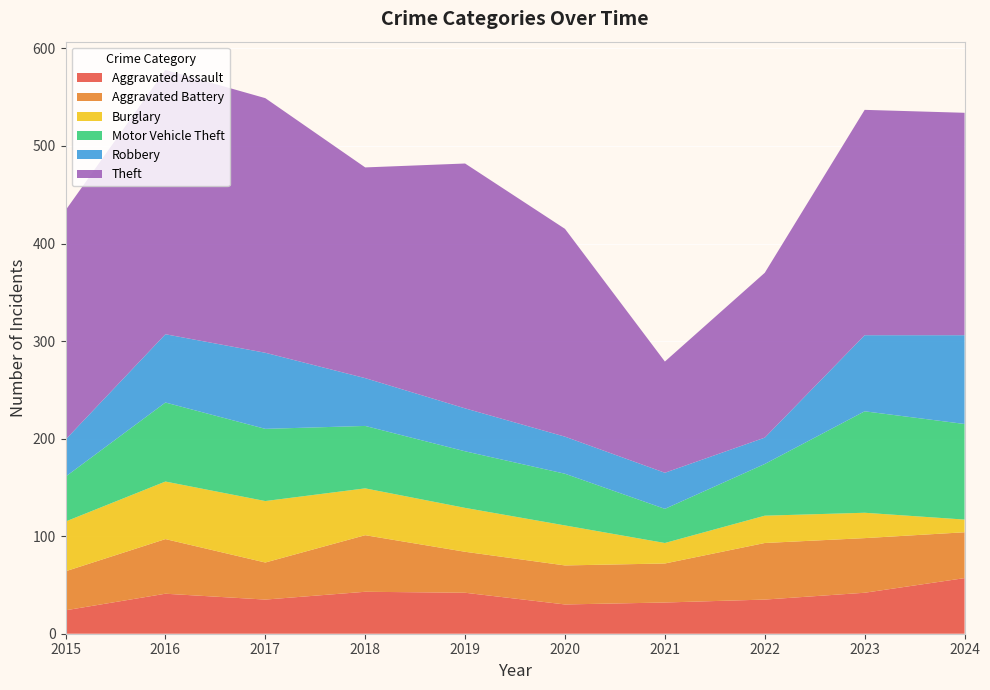

Reading left to right, extract all data points from this chart.

Aggravated Assault: 24	41	35	43	42	30	32	35	42	57
Aggravated Battery: 40	56	38	58	42	40	40	58	56	47
Burglary: 51	59	63	48	45	41	21	28	26	13
Motor Vehicle Theft: 46	81	74	64	58	53	35	53	104	98
Robbery: 38	70	78	49	44	38	37	27	78	91
Theft: 235	271	261	216	251	213	114	169	231	228